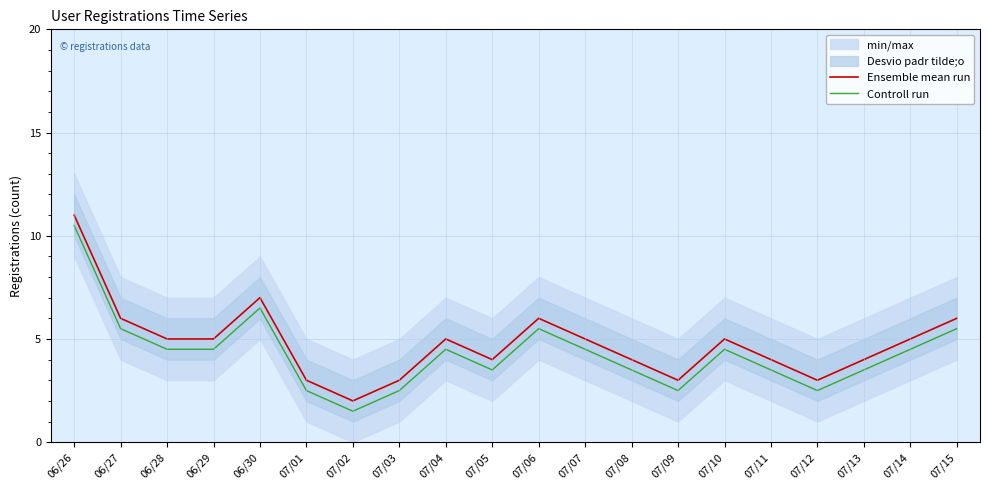

Where does the Controll run series first go above 4?

06/26